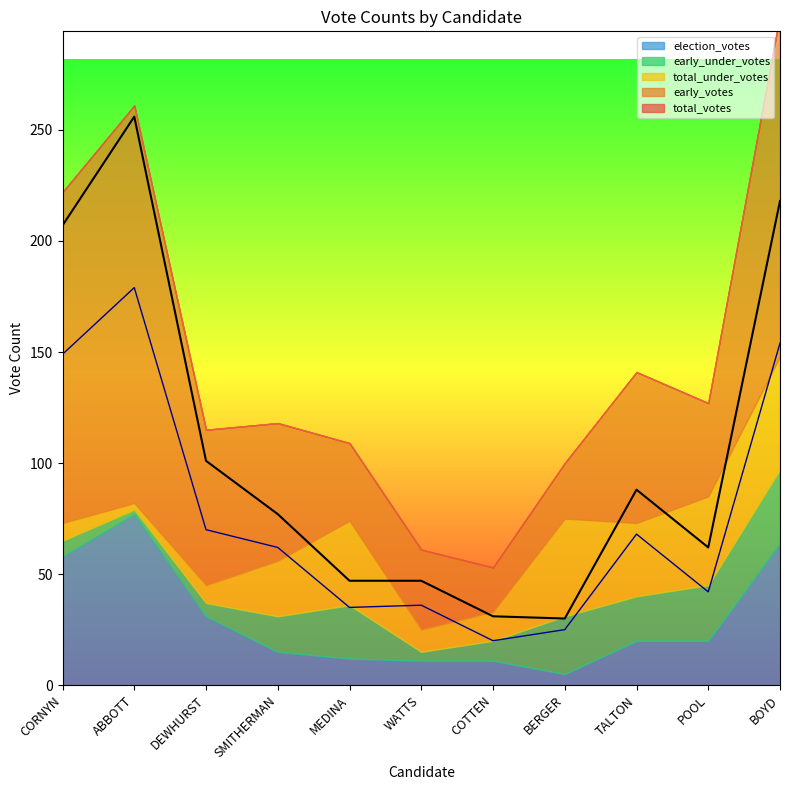

Reading left to right, list all the values displayed in this chart.

total_votes: 207	256	101	77	47	47	31	30	88	62	218
early_votes: 149	179	70	62	35	36	20	25	68	42	154
election_votes: 58	77	31	15	12	11	11	5	20	20	64
total_under_votes: 8	3	8	25	38	10	13	44	33	40	51
early_under_votes: 7	2	6	16	24	4	9	26	20	25	33